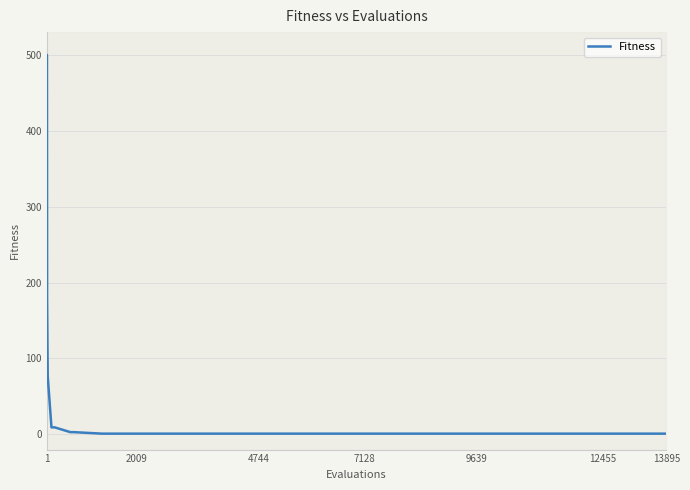

Does the chart display data point markers on the line(s)?

No